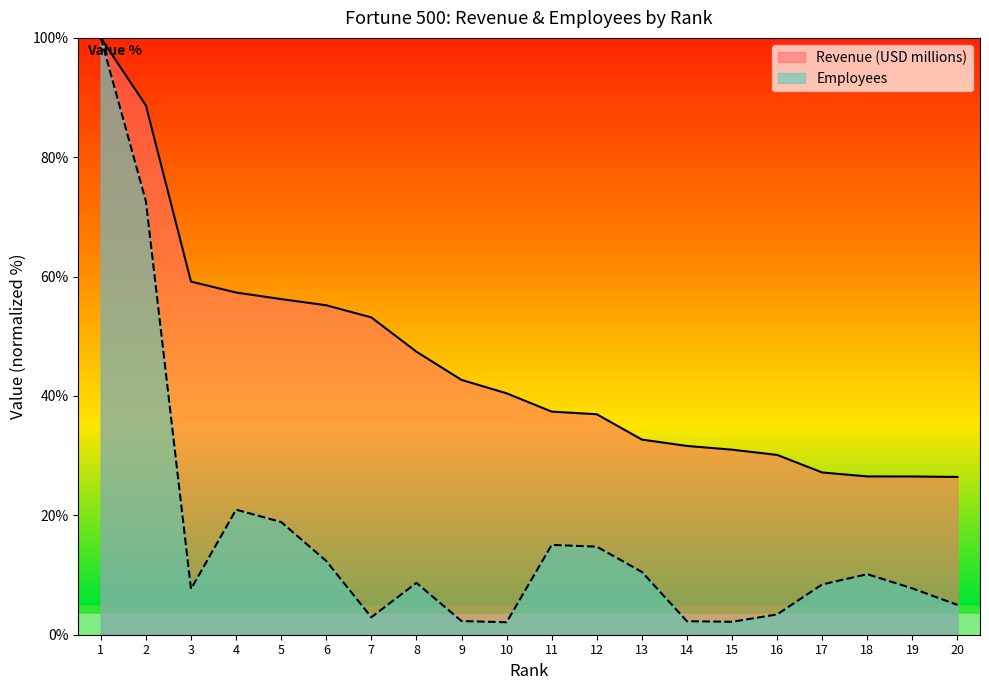

True or false: Revenue (USD millions) and Employees intersect in this chart.

False